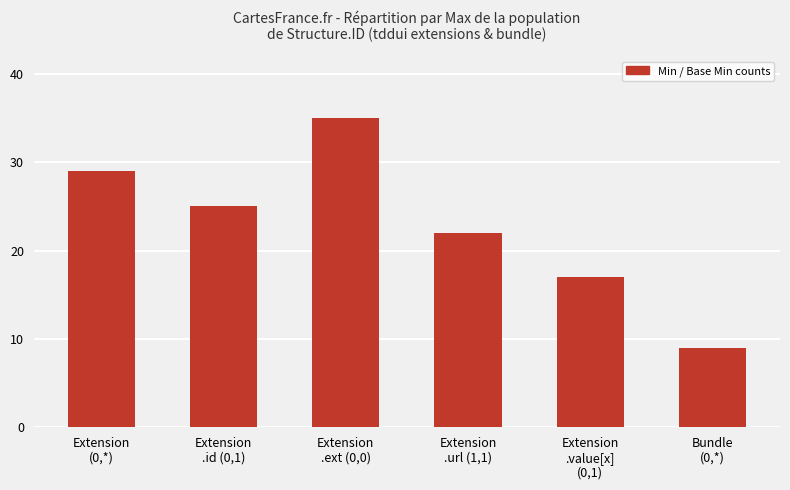

What is the value of the 4th bar from the left?

22